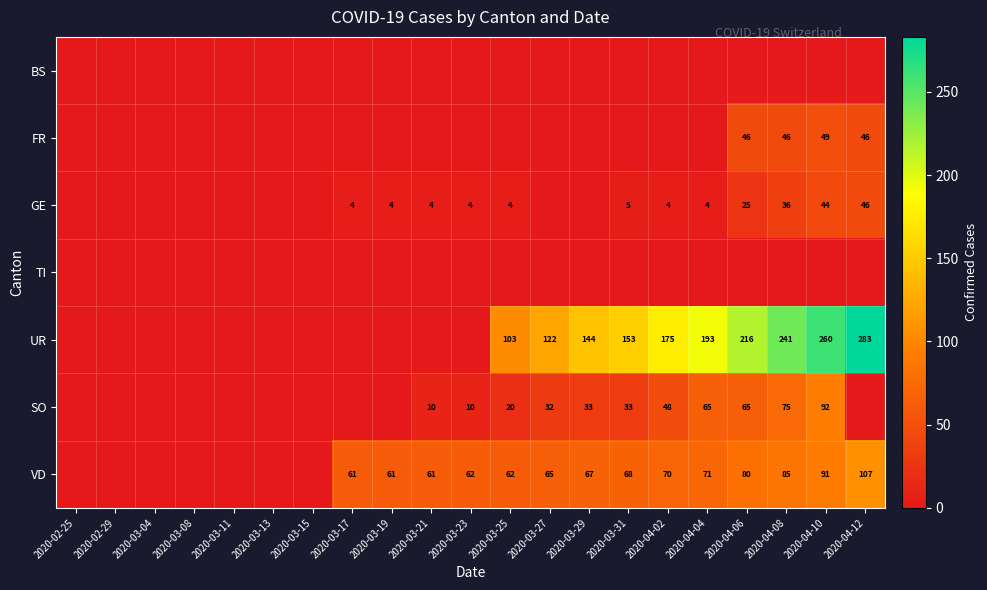

What is the sum of the GE values at 2020-04-02 and 2020-03-21?

8